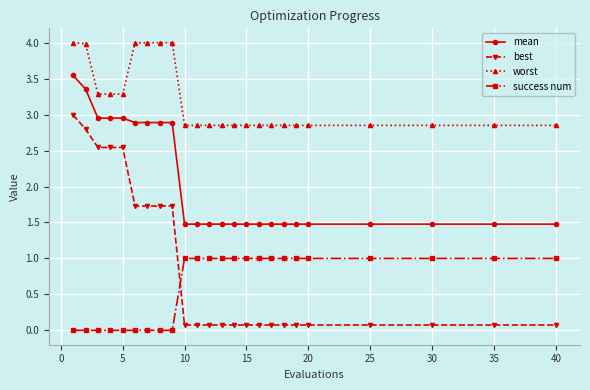

Is this an area chart (filled region under the line)?

No